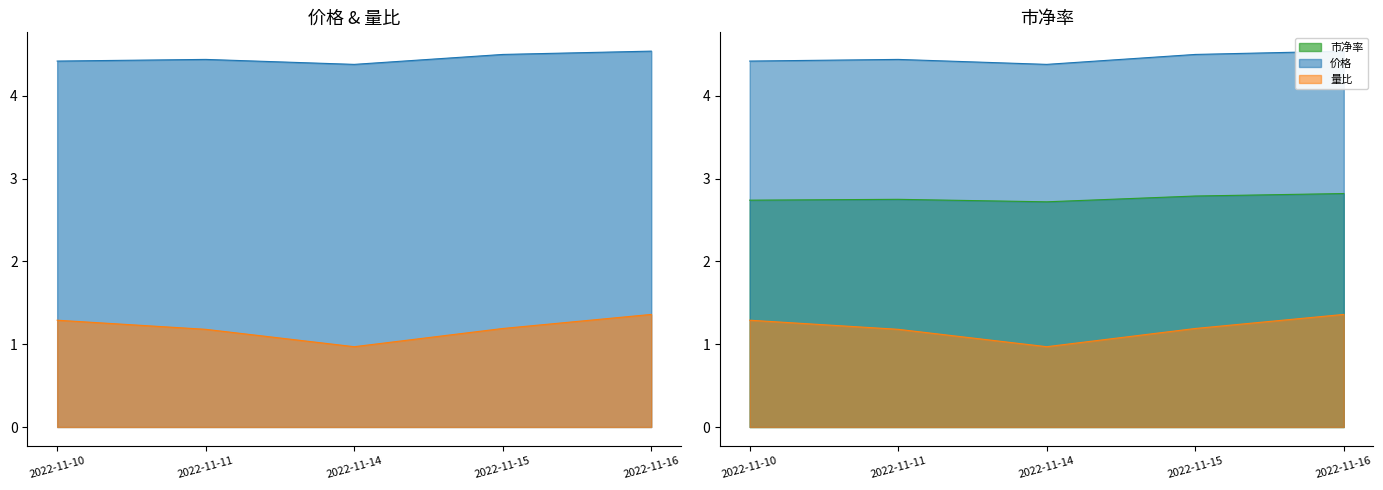

What is the value of the 量比 point at the 1st from the left?

1.3